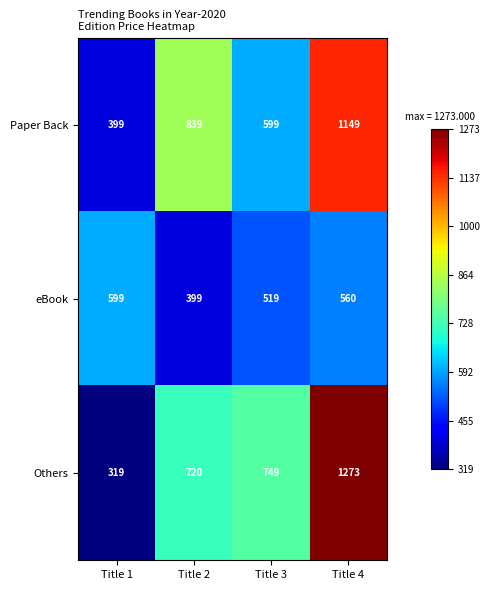

True or false: Paper Back has a value of 1149 at Title 4.

True